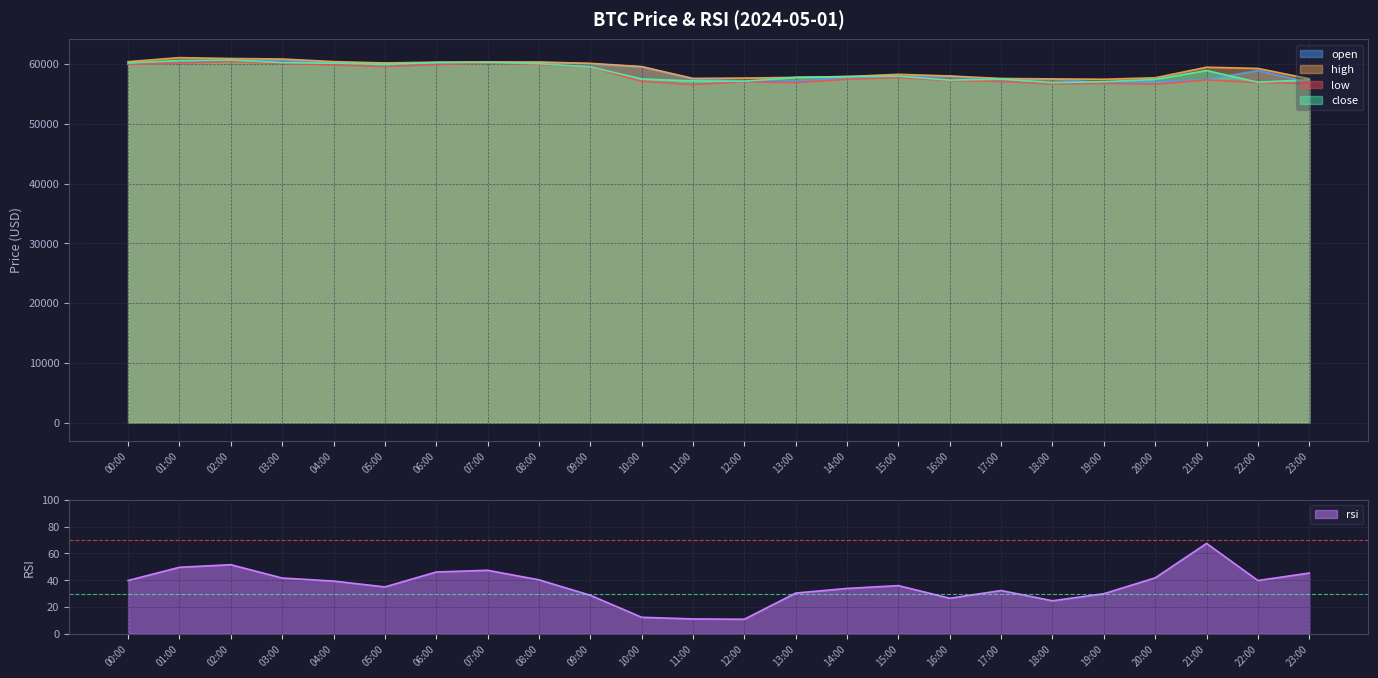

At which label is open closest to 58779?

22:00